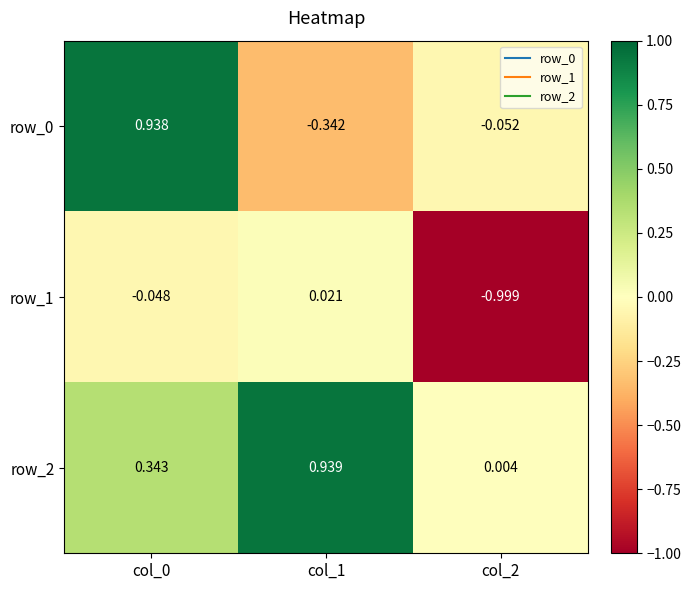

What is the average value of the row_0 series?

0.2